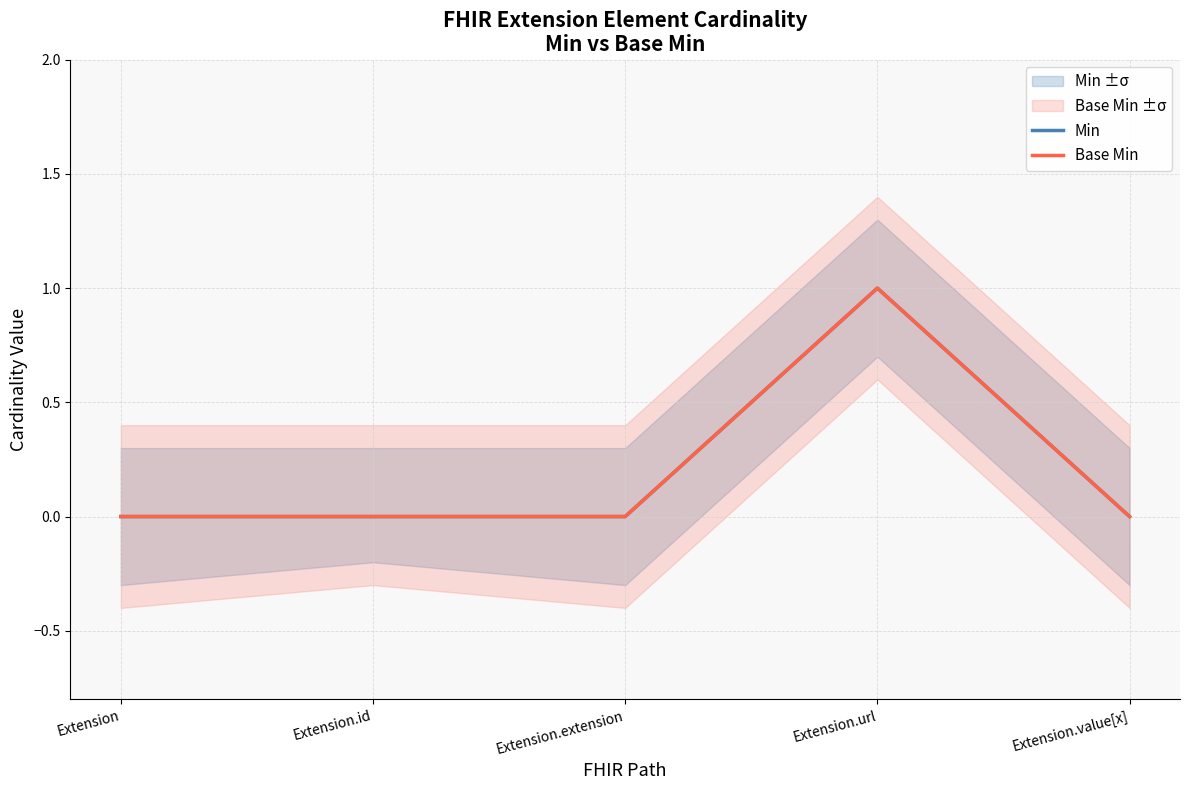

True or false: Base Min and Min intersect in this chart.

False